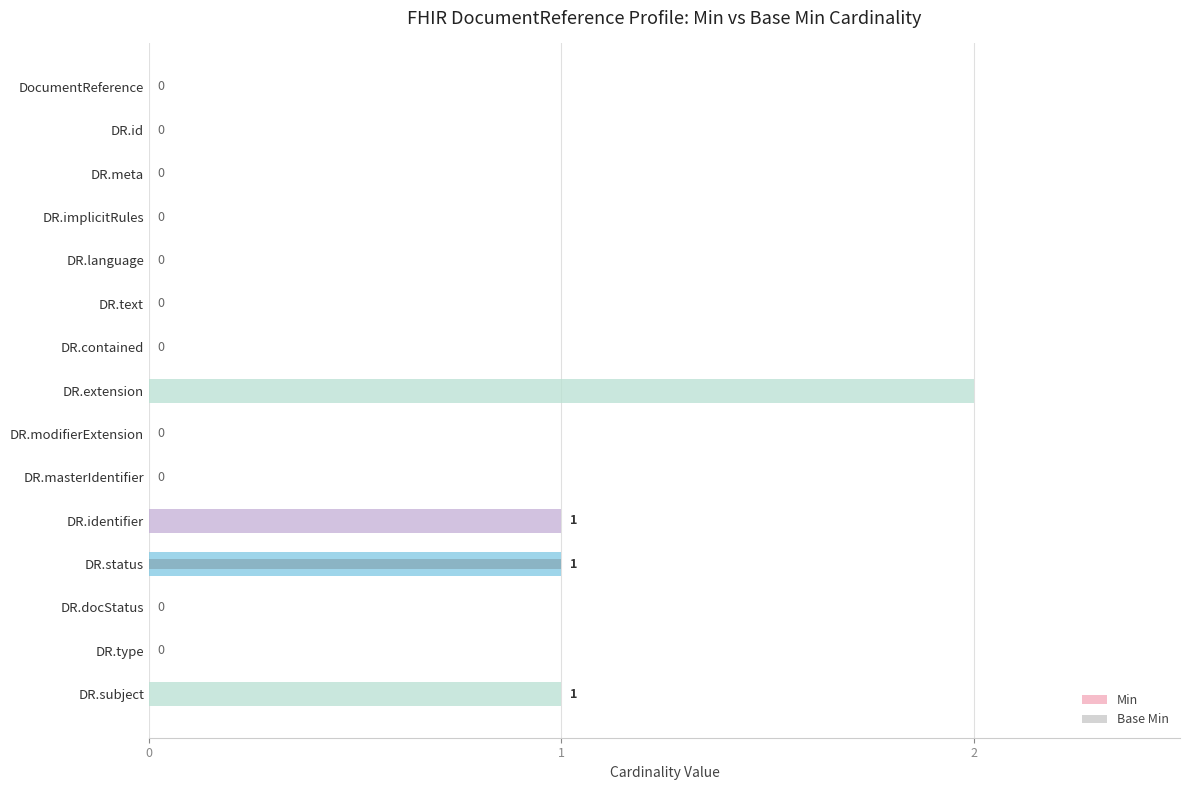

Reading right to left, what are all the values shown in this chart?

Min: 1	0	0	1	1	0	0	2	0	0	0	0	0	0	0
Base Min: 0	0	0	1	0	0	0	0	0	0	0	0	0	0	0